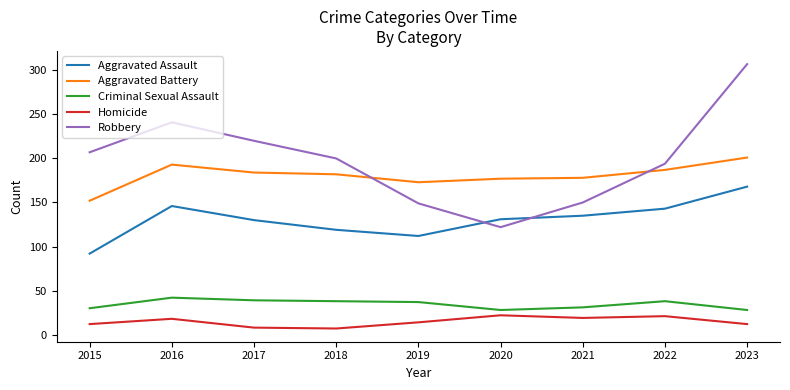

True or false: Aggravated Assault and Criminal Sexual Assault intersect in this chart.

False